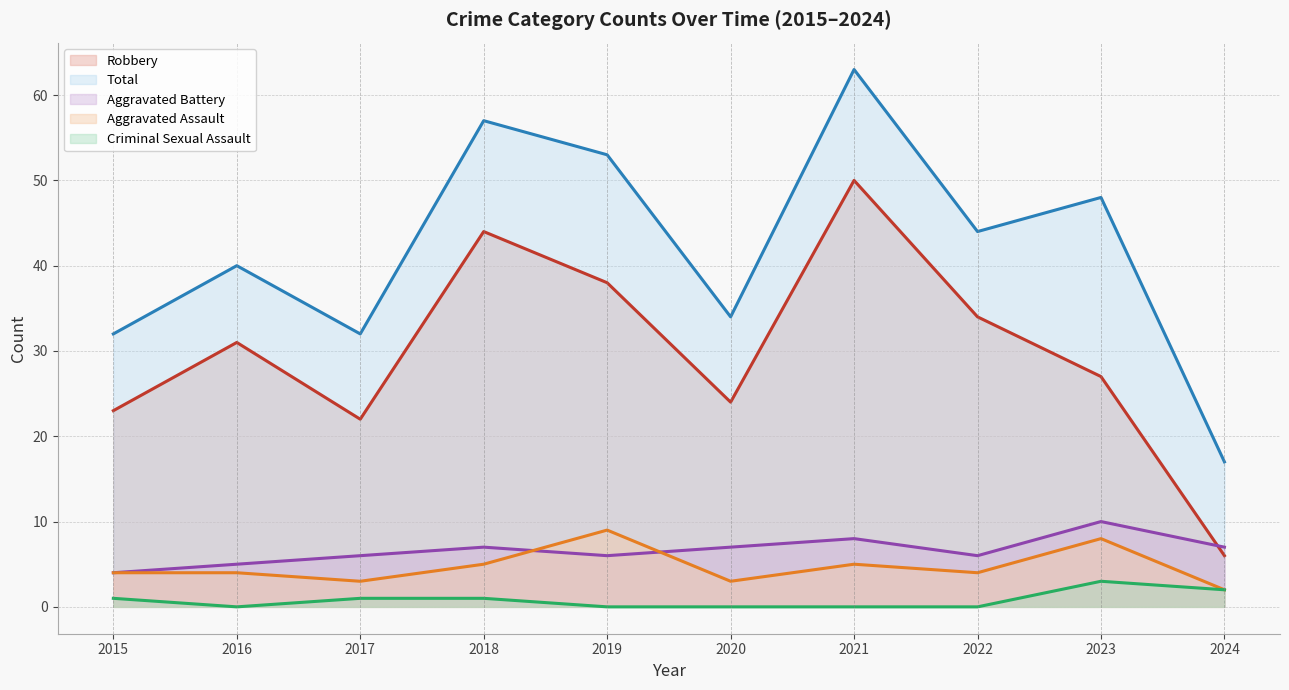

At which label does Criminal Sexual Assault (line) reach its minimum?

2016